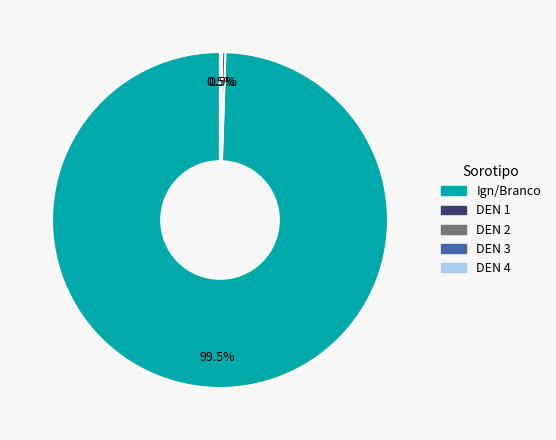

How many segments does this pie chart have?

5